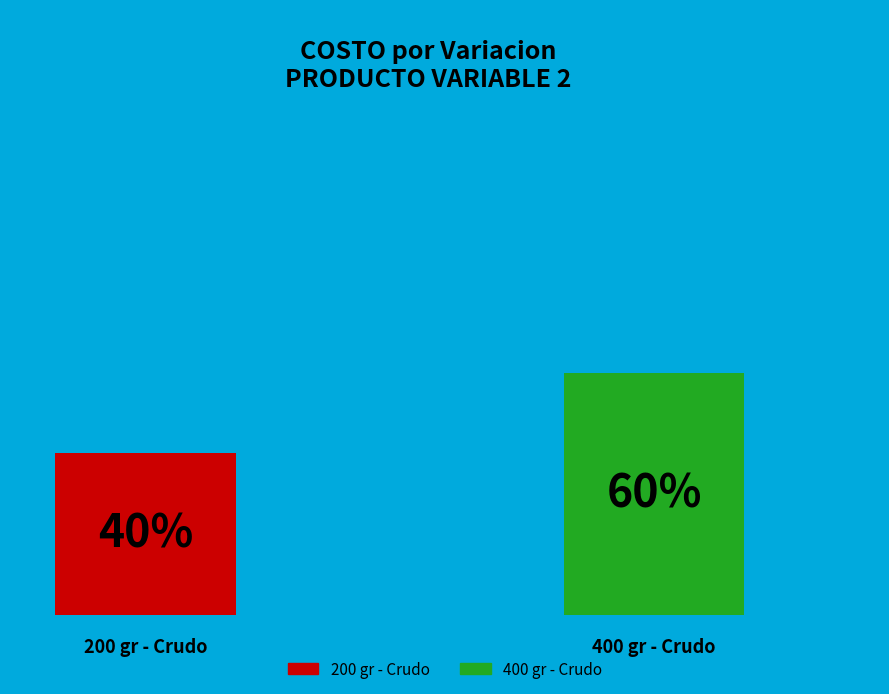

Rank the categories by value from lowest to highest.

200 gr - Crudo, 400 gr - Crudo